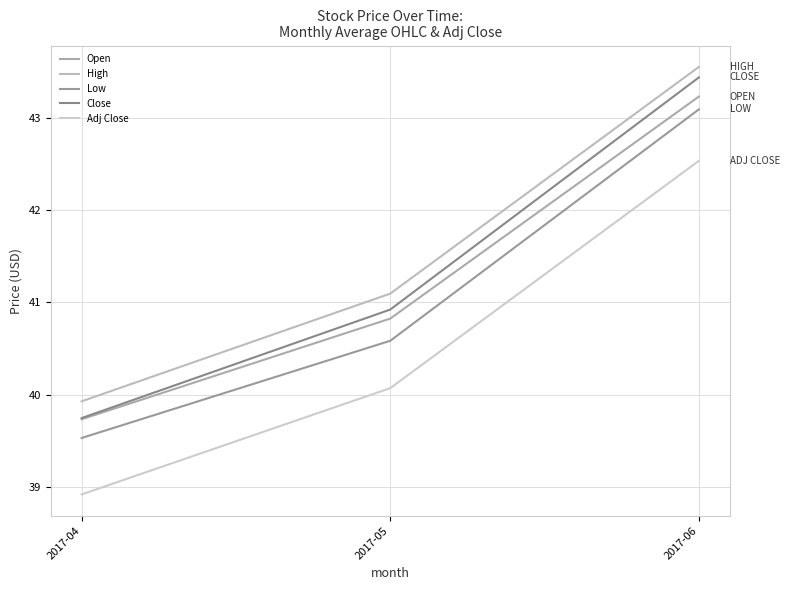

Reading right to left, what are all the values shown in this chart?

Open: 2017-06=43.2	2017-05=40.8	2017-04=39.7
High: 2017-06=43.5	2017-05=41.1	2017-04=39.9
Low: 2017-06=43.1	2017-05=40.6	2017-04=39.5
Close: 2017-06=43.4	2017-05=40.9	2017-04=39.7
Adj Close: 2017-06=42.5	2017-05=40.1	2017-04=38.9